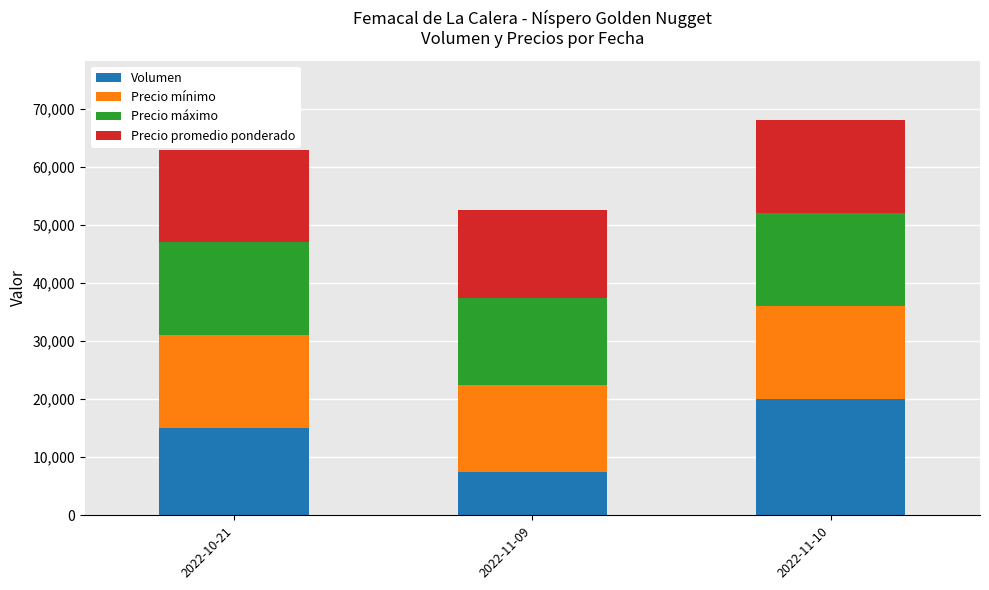

What is the sum of all Volumen values?

42600